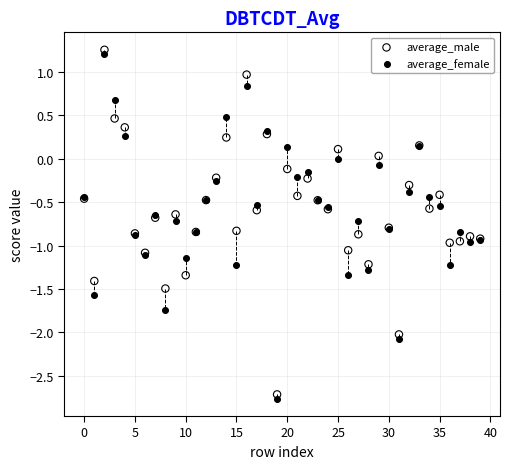

Which series has the widest spread of Y values?

average_male